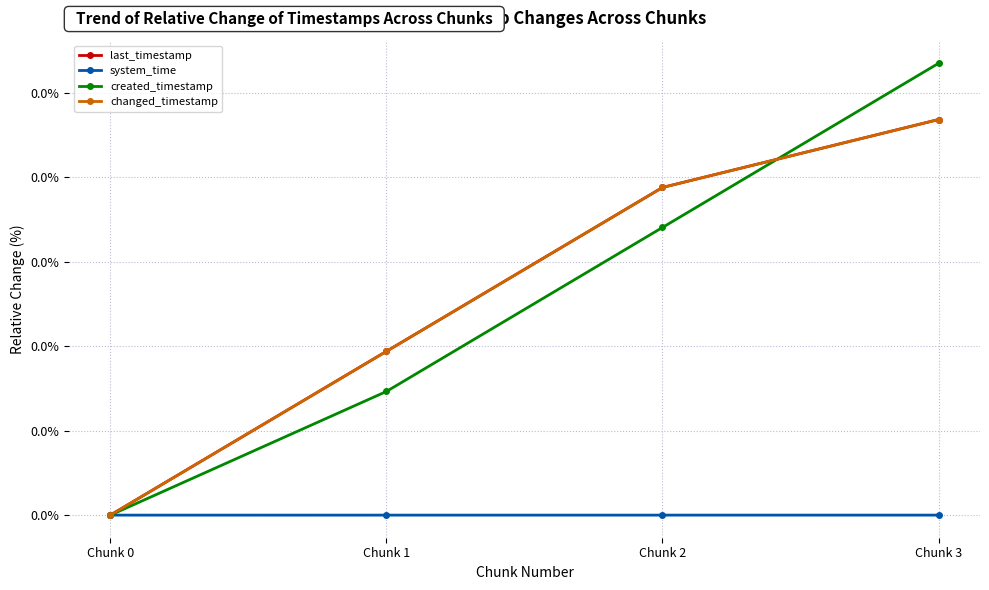

Does the chart have visible grid lines?

Yes